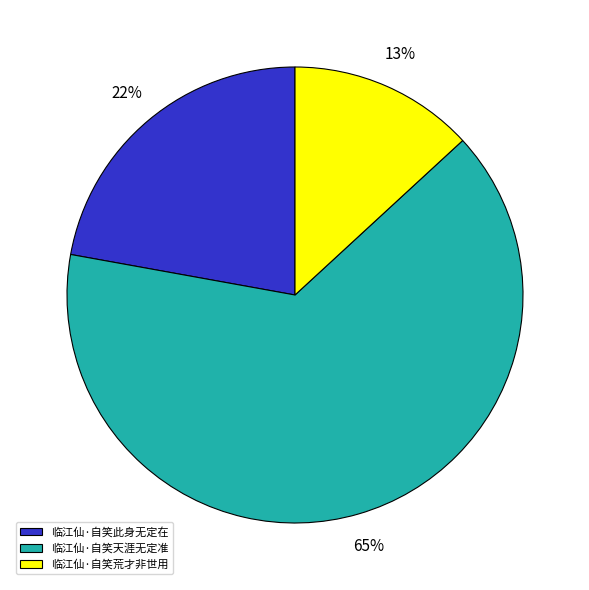

Rank the categories by value from highest to lowest.

临江仙·自笑天涯无定准, 临江仙·自笑此身无定在, 临江仙·自笑荒才非世用